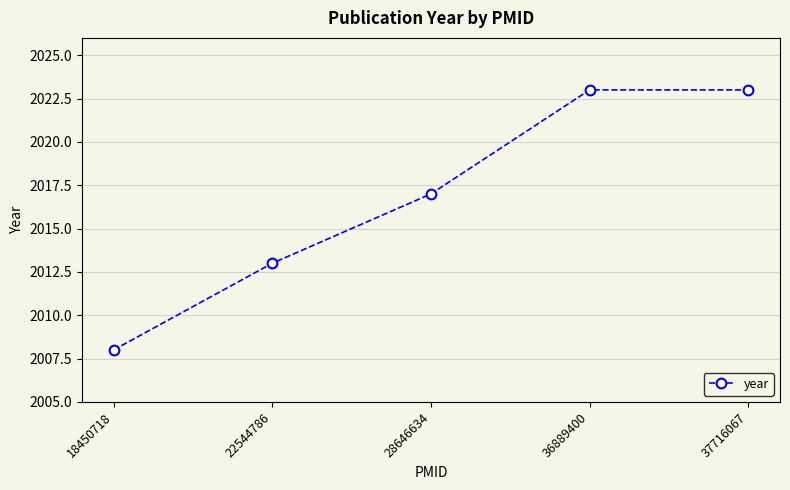

Reading left to right, transcribe all the data shown in this chart.

2008	2013	2017	2023	2023